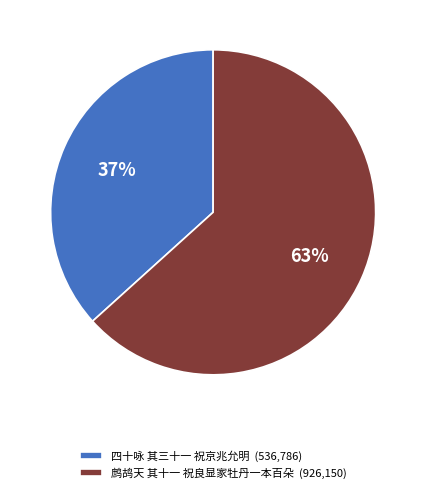

Which category has the smallest portion of the pie?

四十咏 其三十一 祝京兆允明